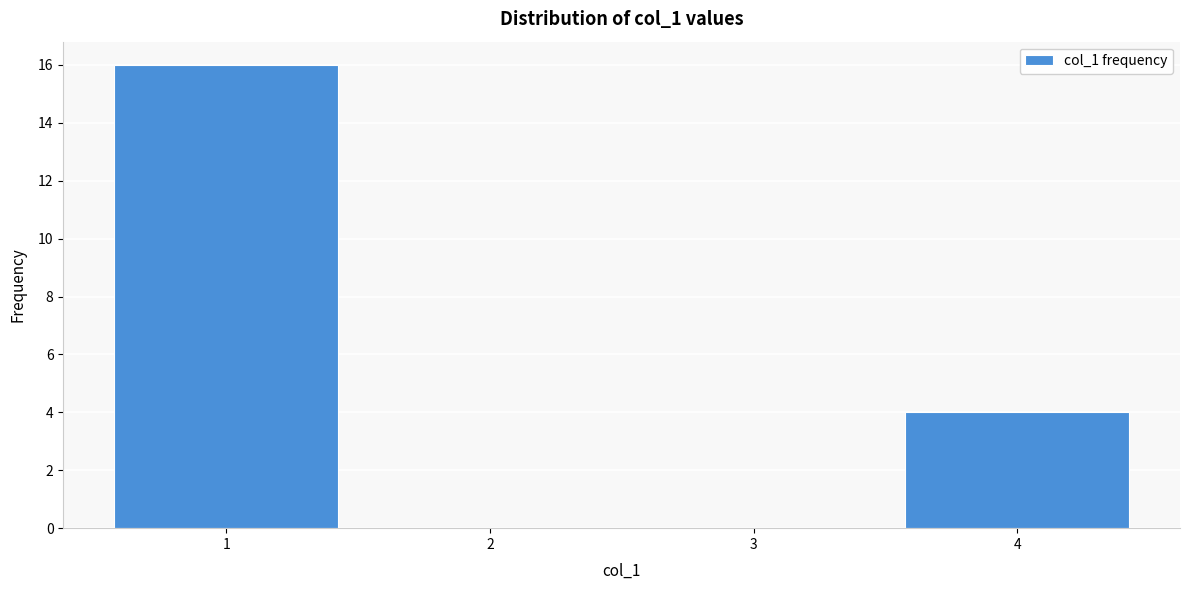

Over which range of the x-axis is the bar tallest?

0.5 to 1.5